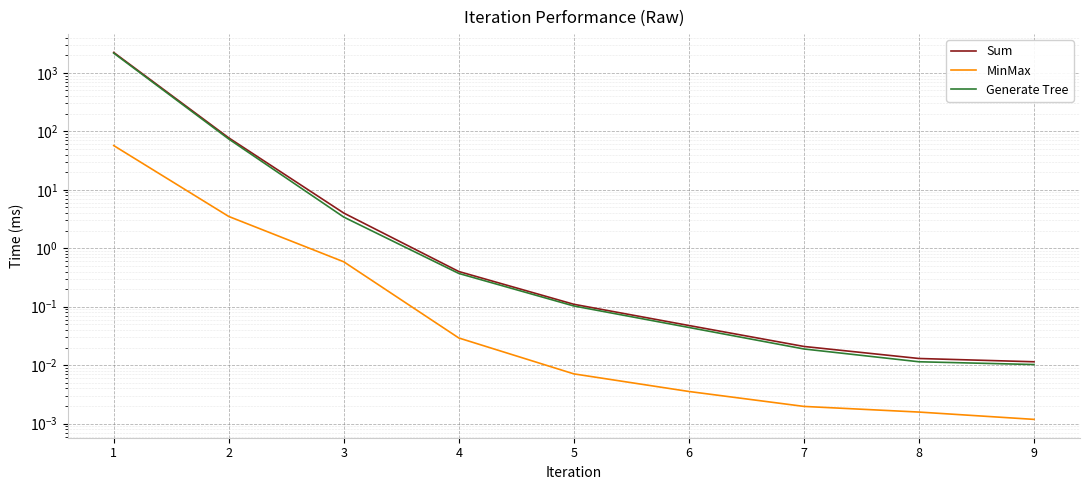

True or false: MinMax has more than 0 points higher than both neighbors.

False